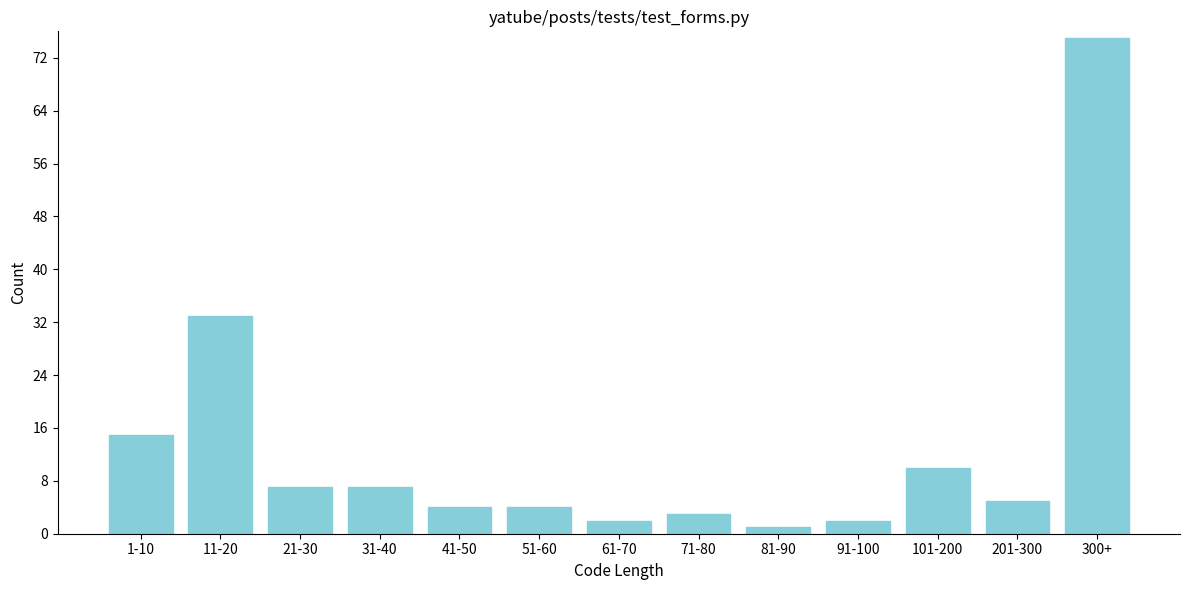

Reading left to right, what are all the values shown in this chart?

15	33	7	7	4	4	2	3	1	2	10	5	75